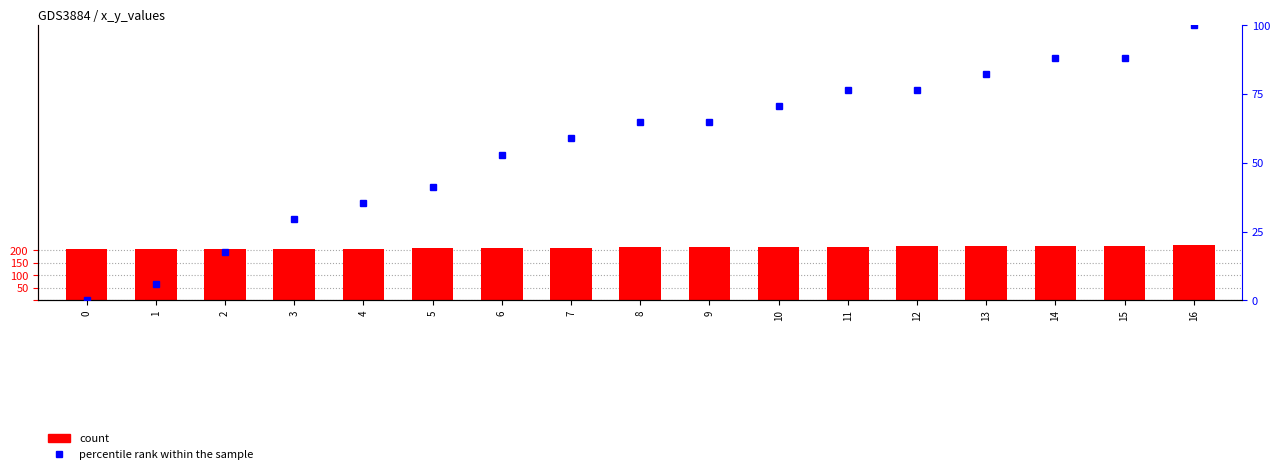

Reading left to right, transcribe all the data shown in this chart.

count: 204.0	204.0	205.0	206.0	207.0	209.0	211.0	211.0	212.0	212.0	214.0	215.0	216.0	217.0	218.0	219.0	220.0
percentile rank within the sample: 0.0	5.9	17.6	29.4	35.3	41.2	52.9	58.8	64.7	64.7	70.6	76.5	76.5	82.4	88.2	88.2	100.0